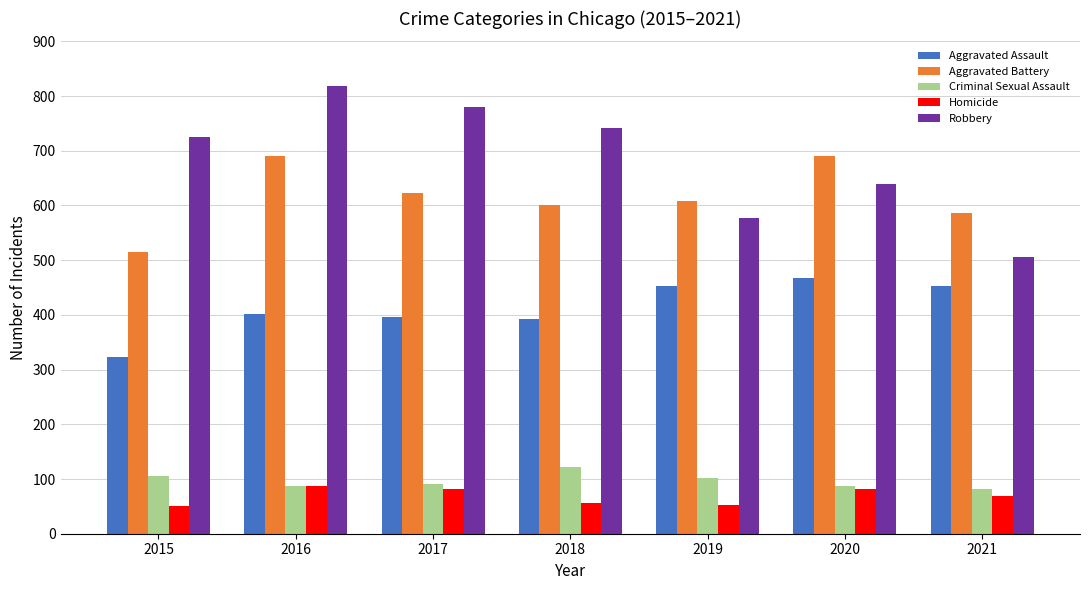

What are all the series names shown in the legend?

Aggravated Assault, Aggravated Battery, Criminal Sexual Assault, Homicide, Robbery